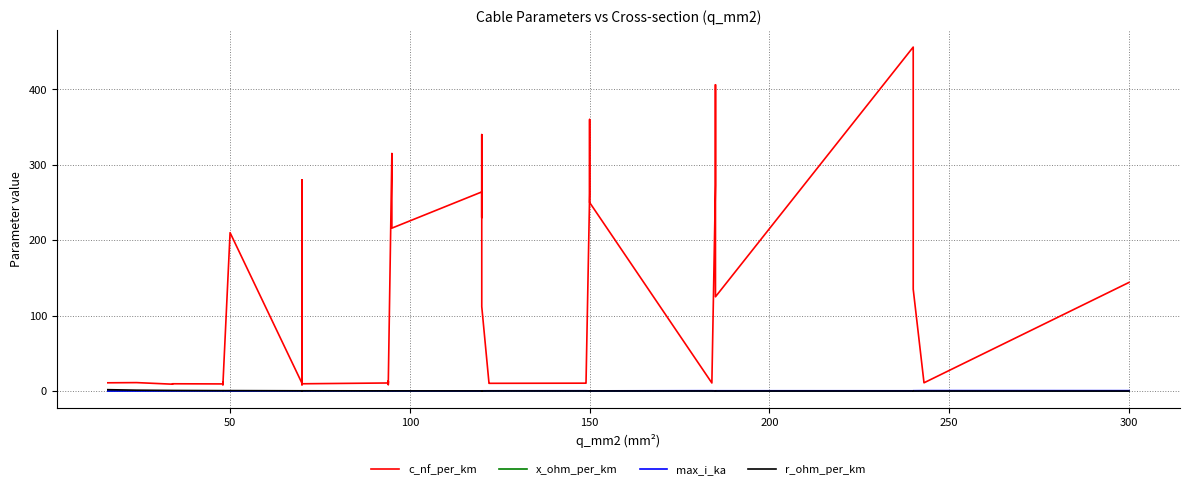

Is the value of c_nf_per_km at 33 greater than the value of x_ohm_per_km at 150?

Yes